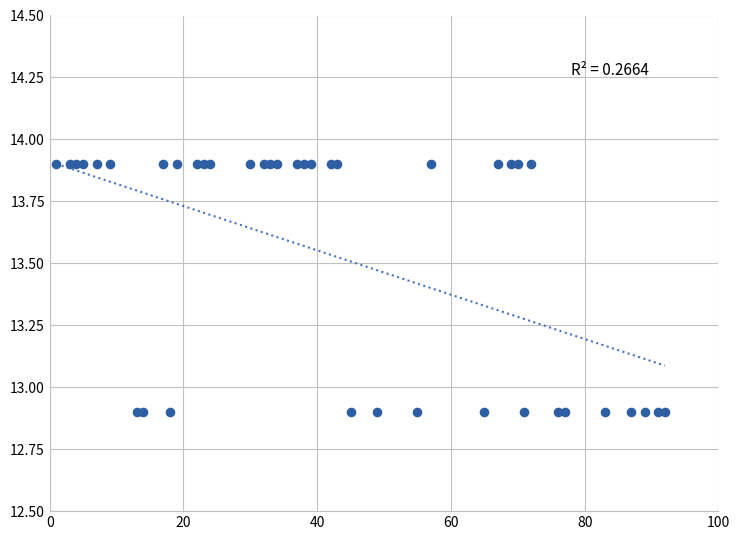

What is the range of Y values (max minus min)?

1.0